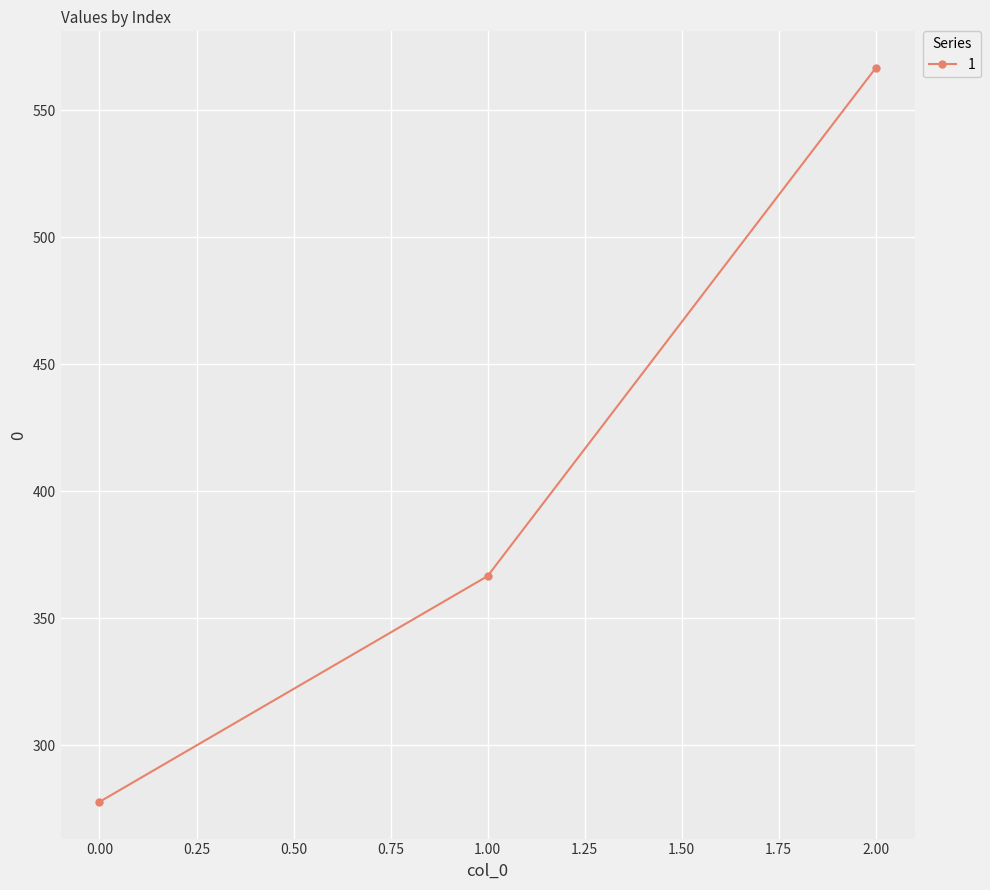

Is it true that the value at 2.00 is 566.7?

True